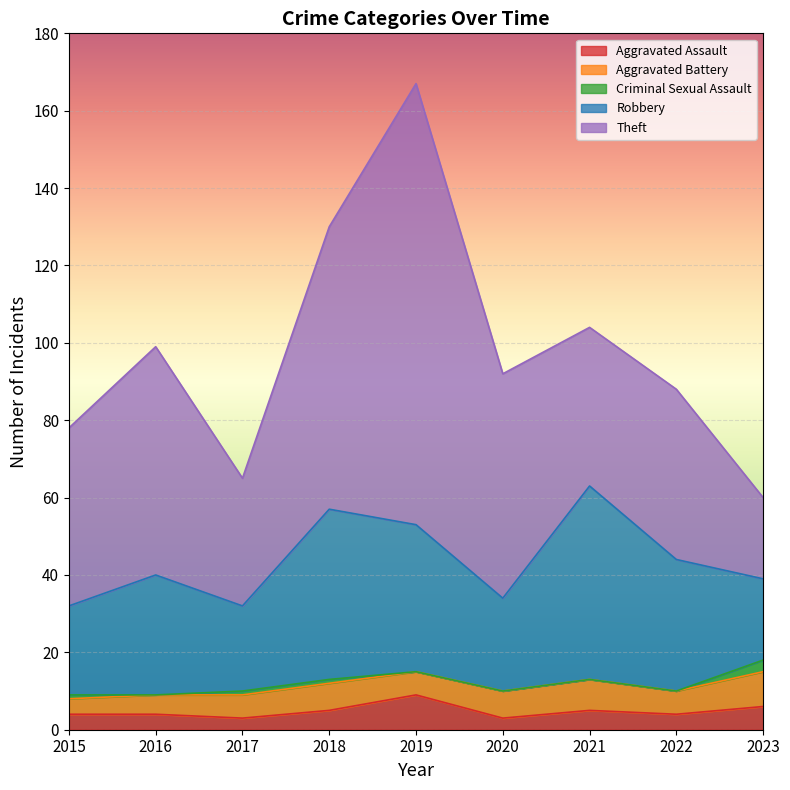

Is it true that Aggravated Assault equals 4 at 2015?

True